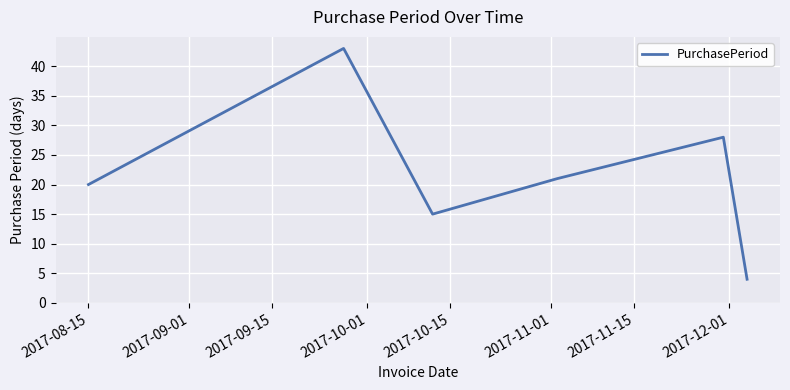

What is the maximum value shown in the chart?

43